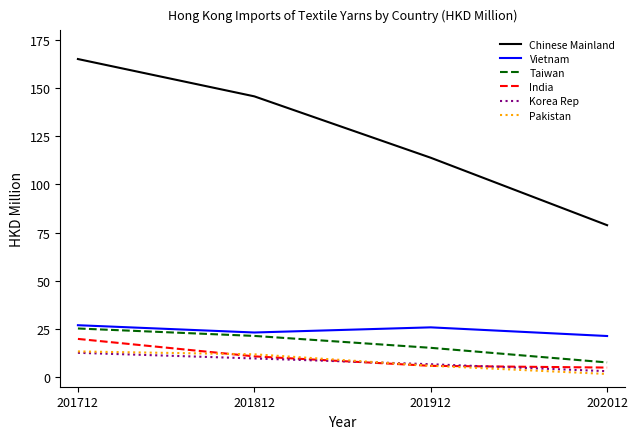

What is the spread (max minus min) of values at 201812?

136.1